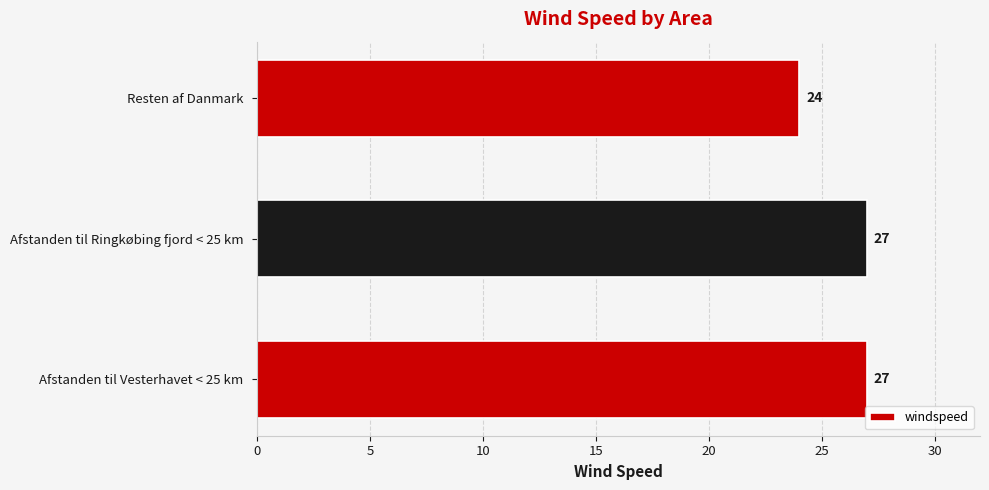

What is the smallest value displayed?

24